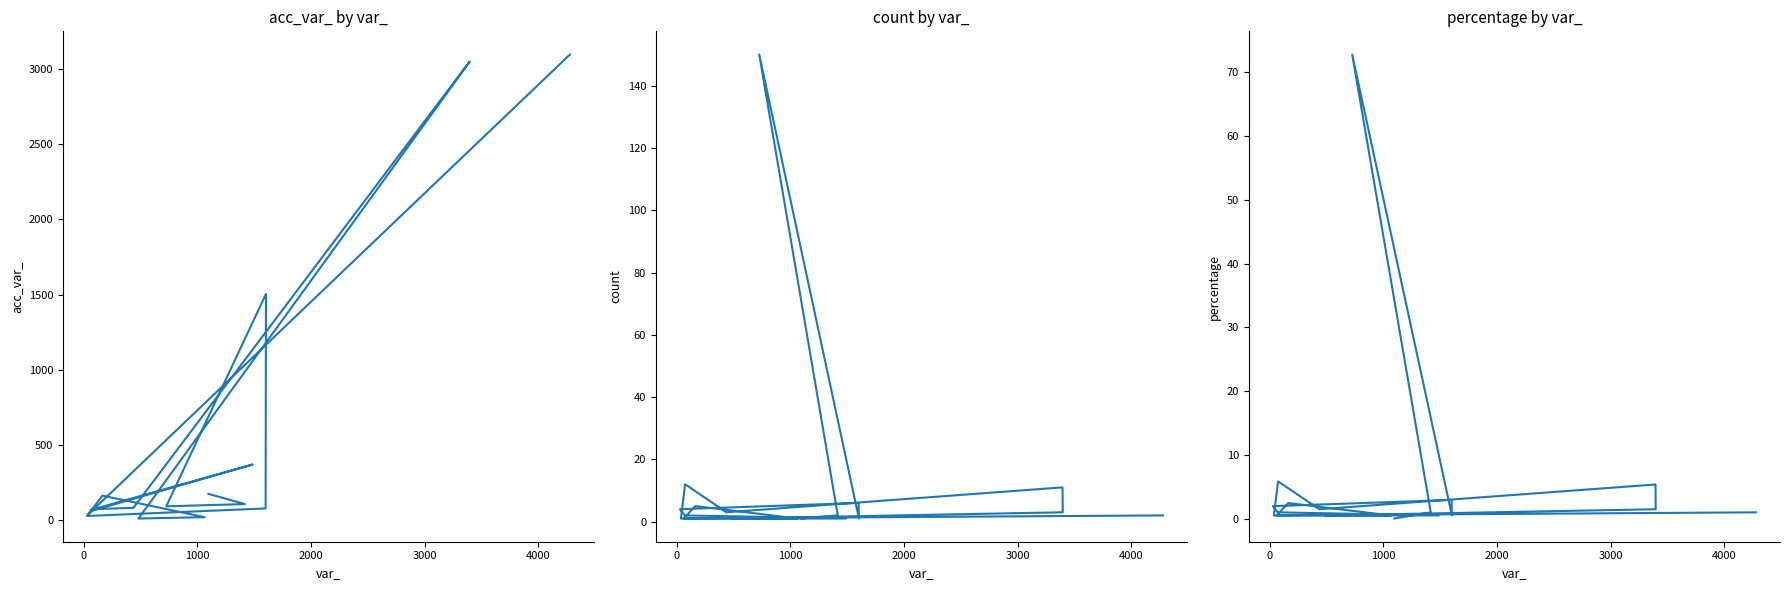

Which series has the largest range (max minus min)?

acc_var_